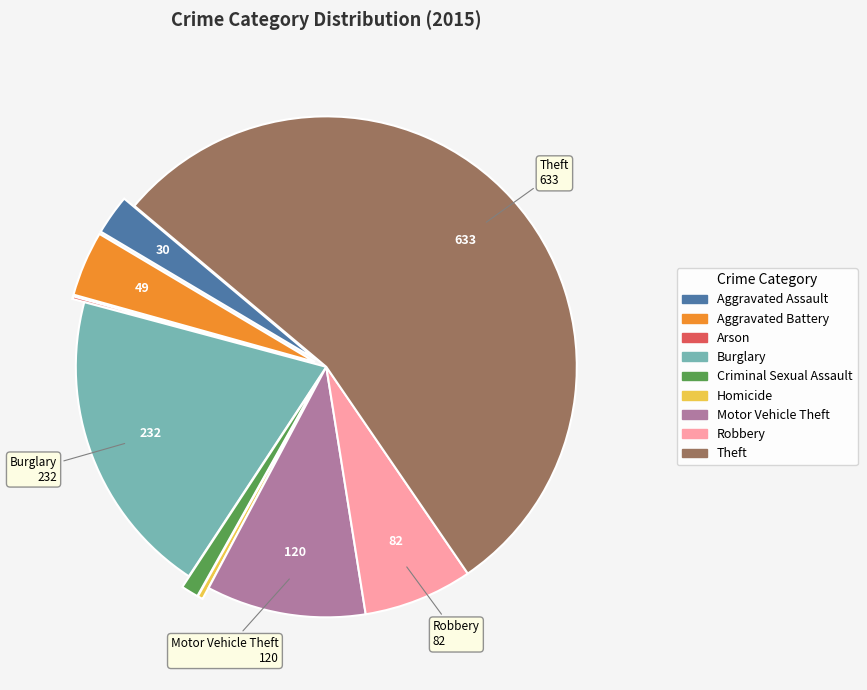

Does any single category account for the majority?

Yes